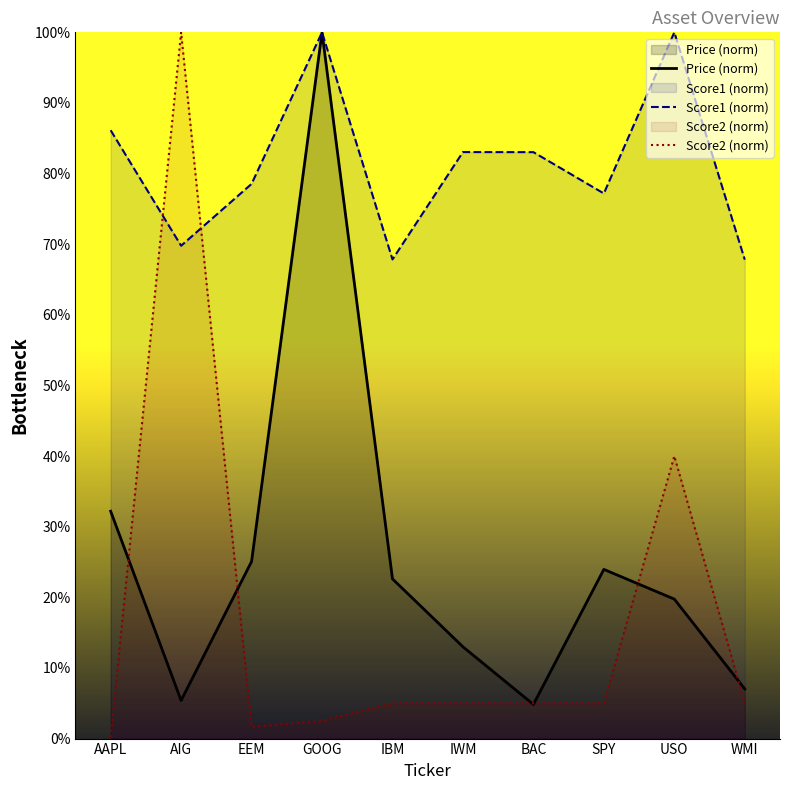

True or false: Score2 (norm) has a value of 5.0 at SPY.

True